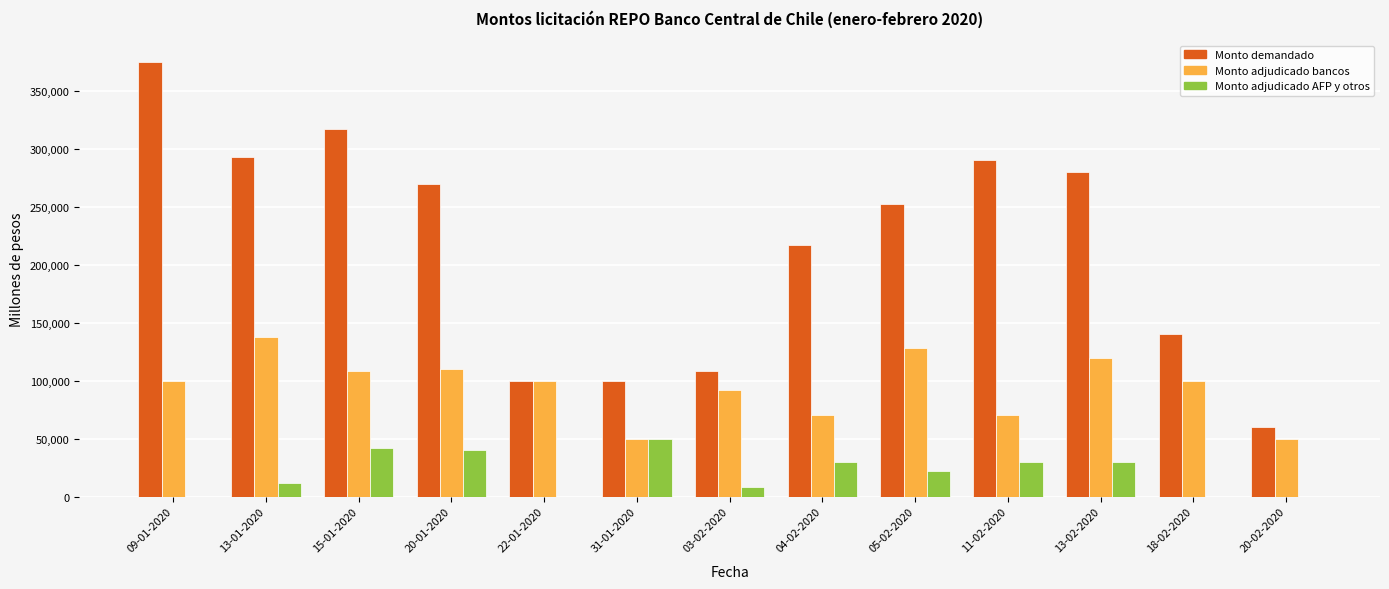

What is the total value across all series at 13-02-2020?

430000